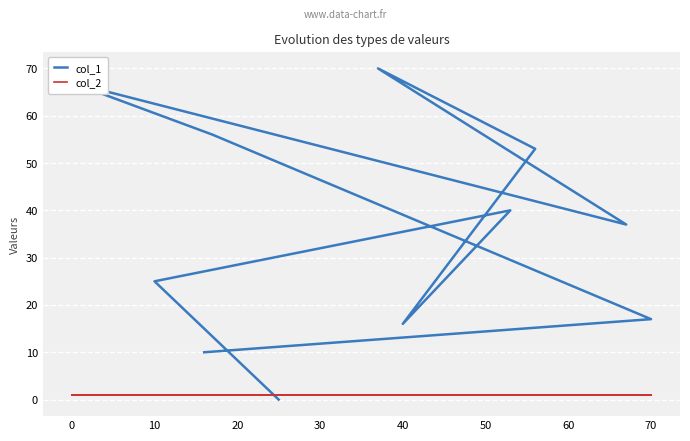

Between 40 and 10, which series saw the biggest shift?

col_1